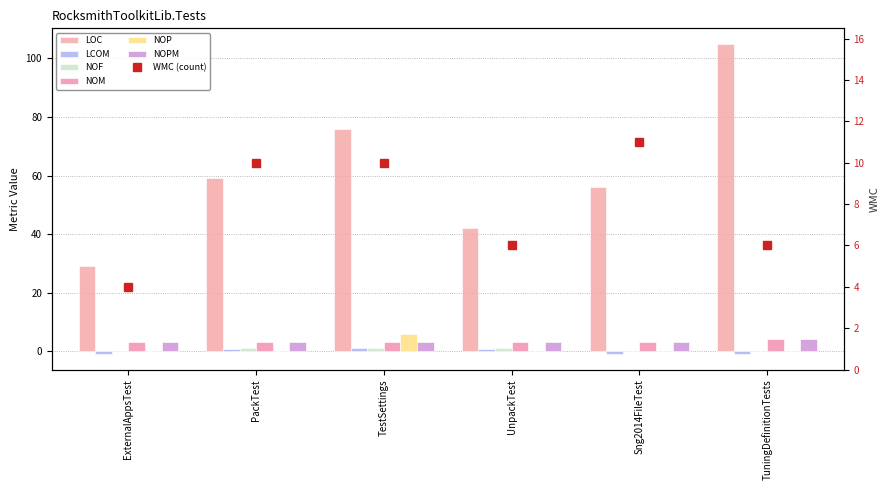

How many bars are there in each group?

6